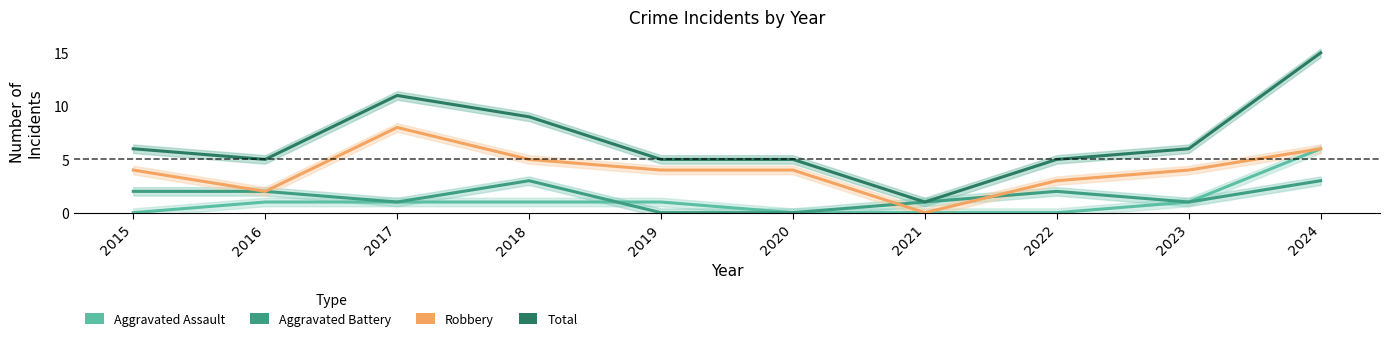

What are all the series names shown in the legend?

Aggravated Assault, Aggravated Battery, Robbery, Total